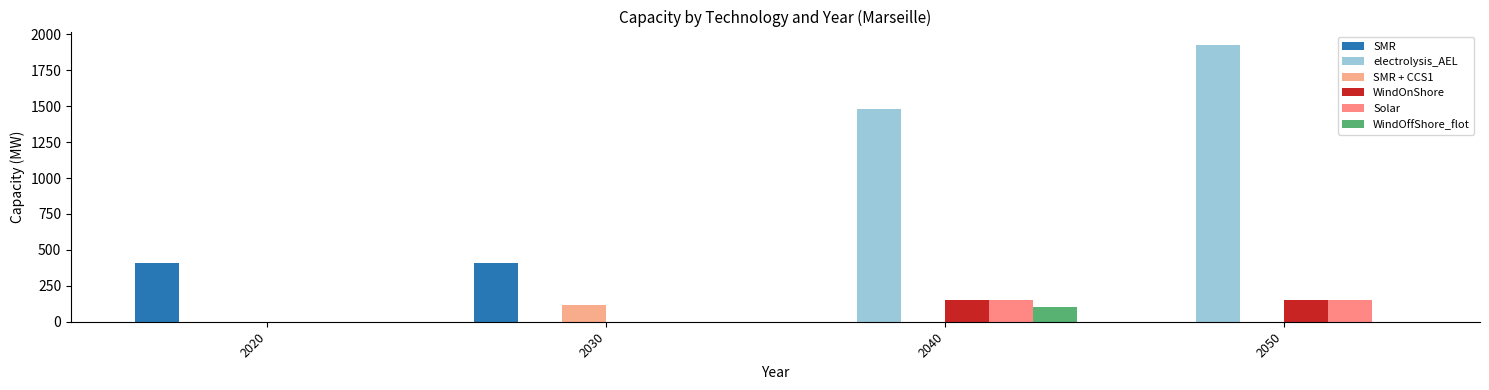

What is the sum of all electrolysis_AEL values?

3407.9